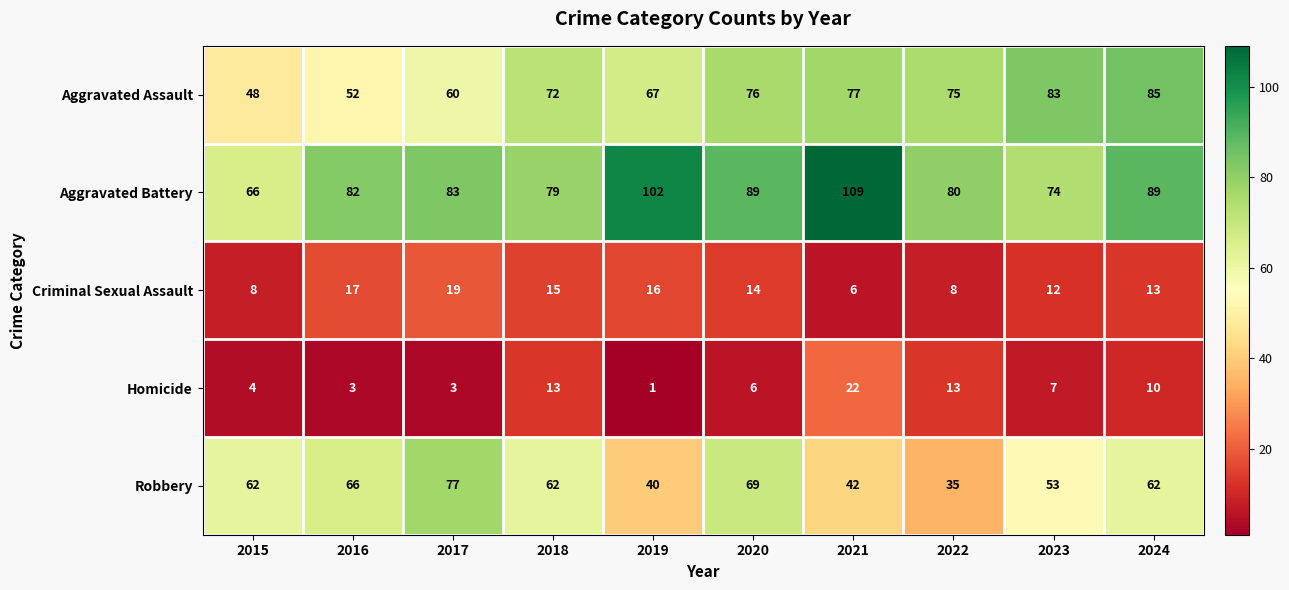

The value of Homicide at 2023 is 7. True or false?

True